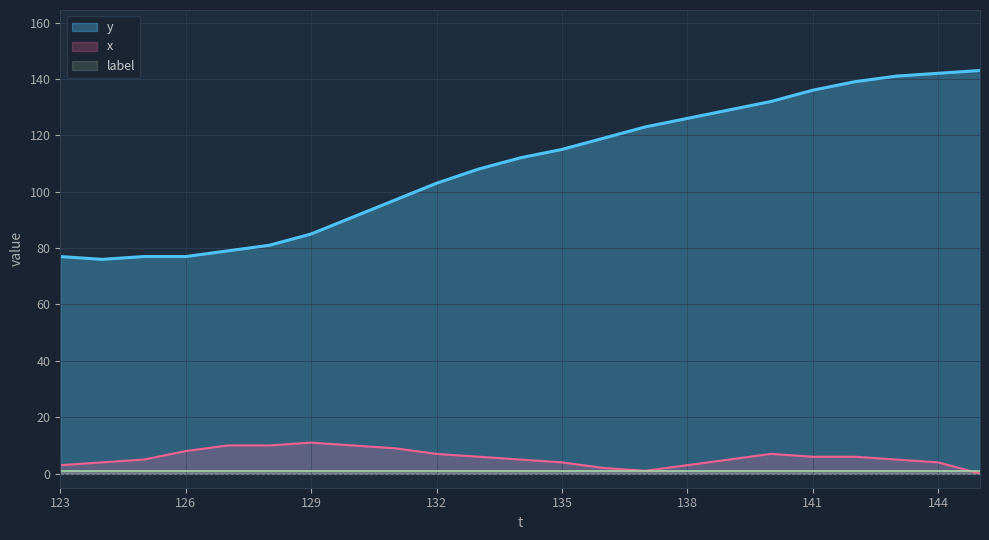

Which series has the largest range (max minus min)?

y